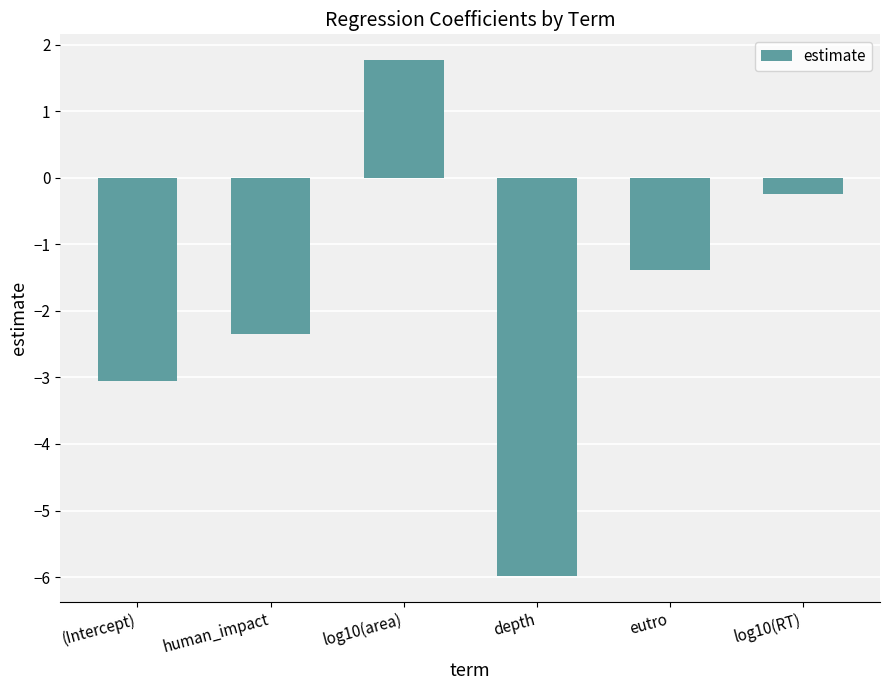

How many bars are there in total?

6